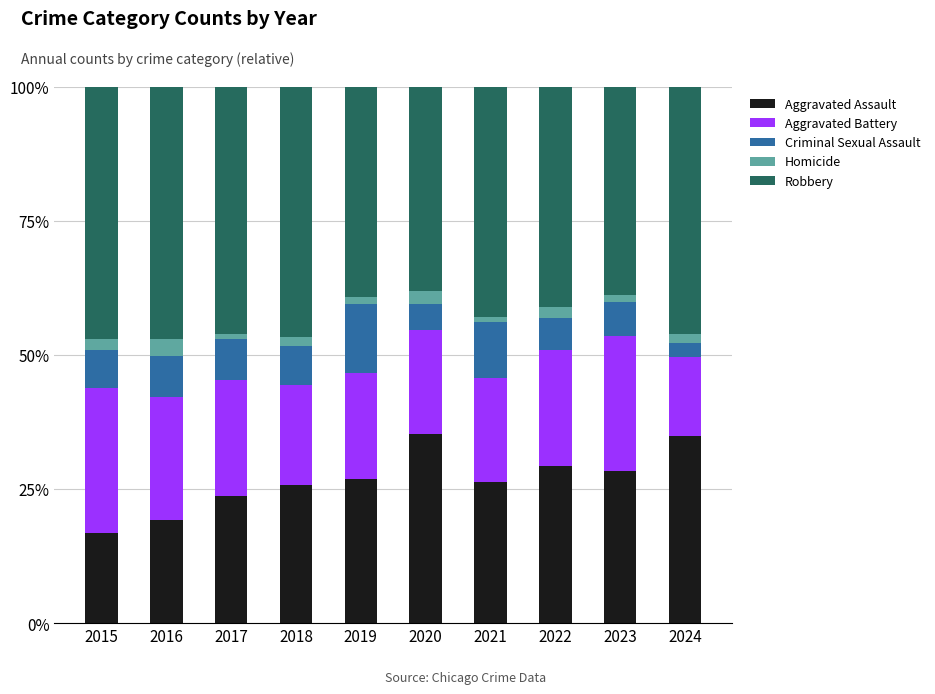

True or false: Aggravated Assault has a value of 34.5 at 2017.

False